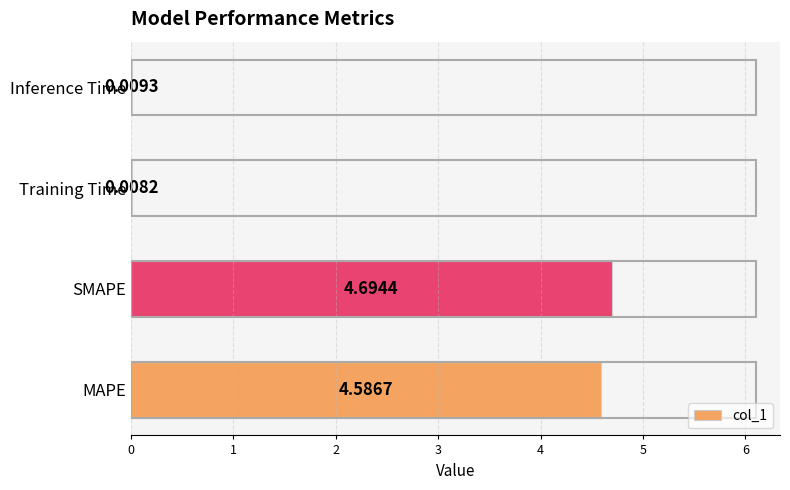

What is the sum of all values?

9.3